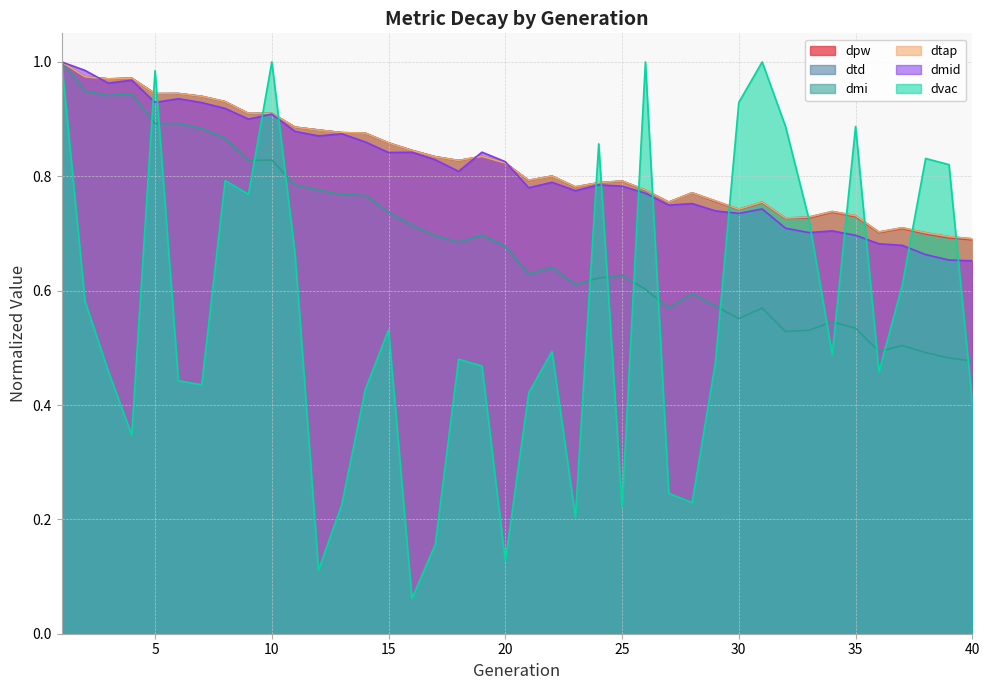

What is the difference between the maximum and minimum values in the dtd series?

0.3